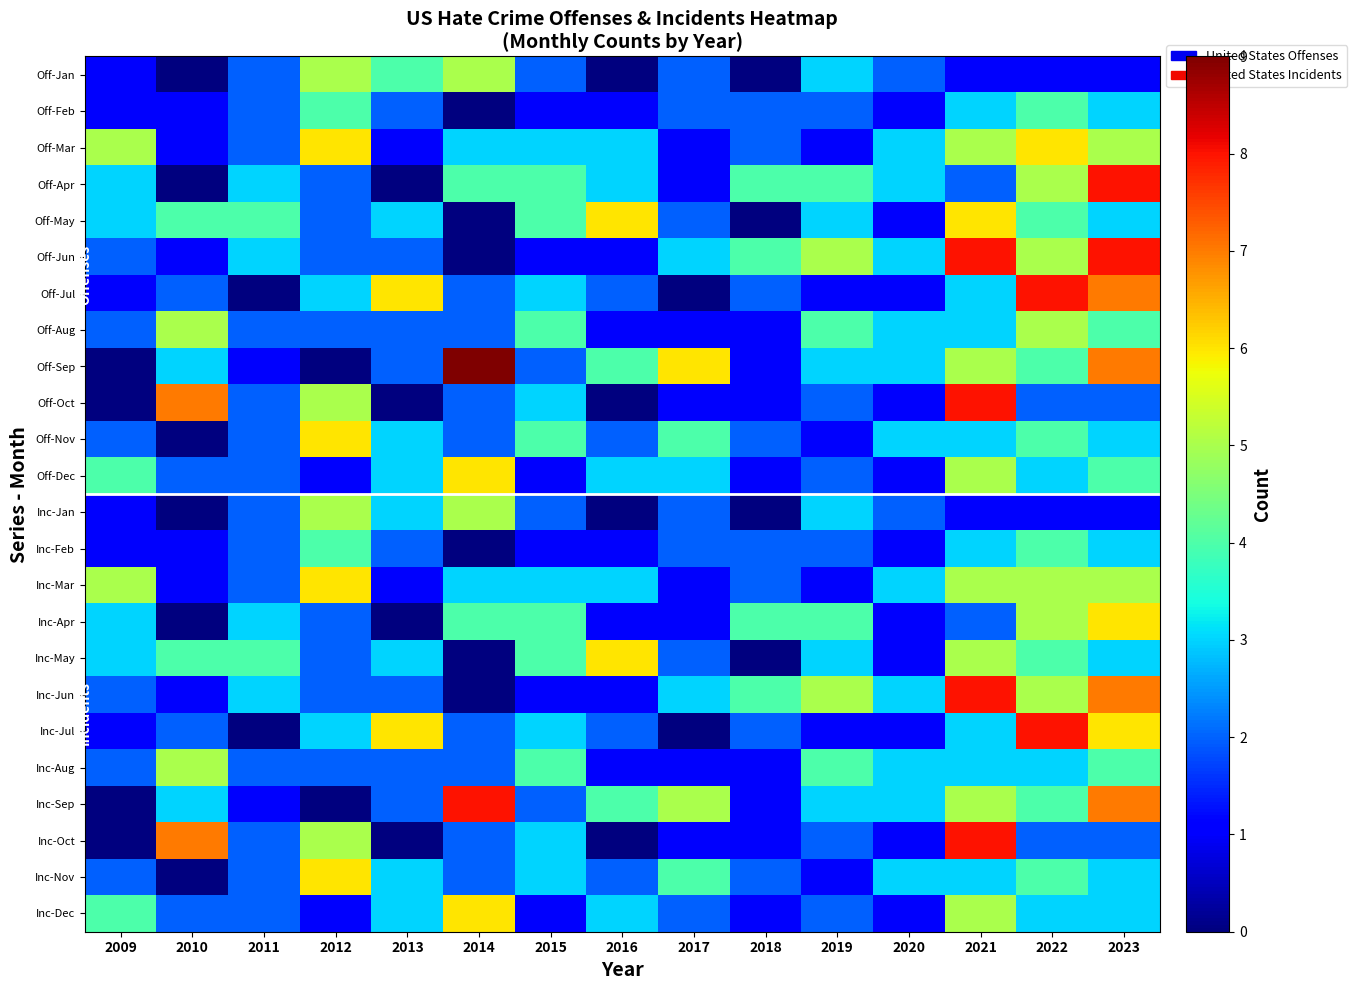

What is the total value across all series at 2023?

105